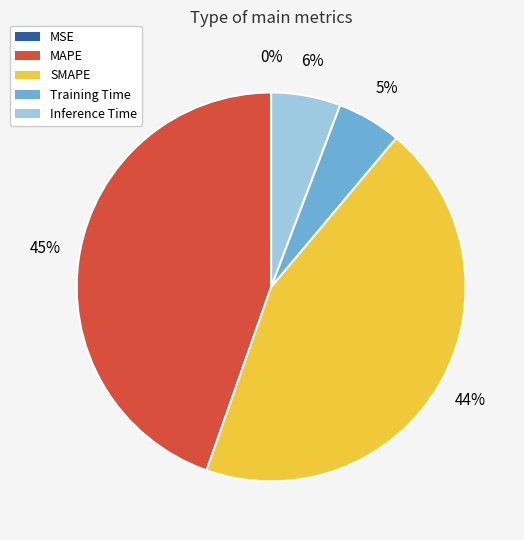

The MAPE slice represents 36% of the pie. True or false?

False